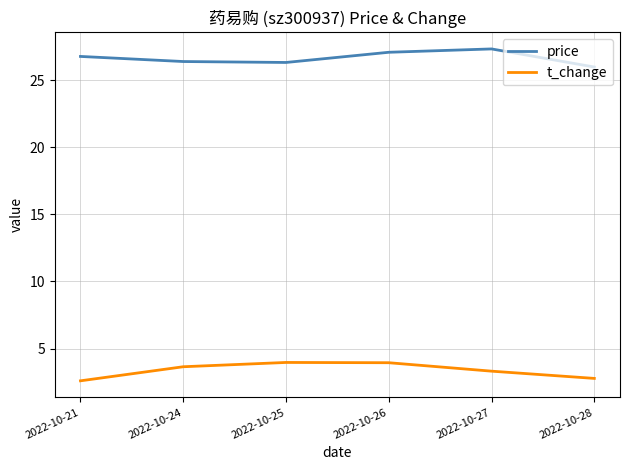

At which label does t_change first exceed 3?

2022-10-24